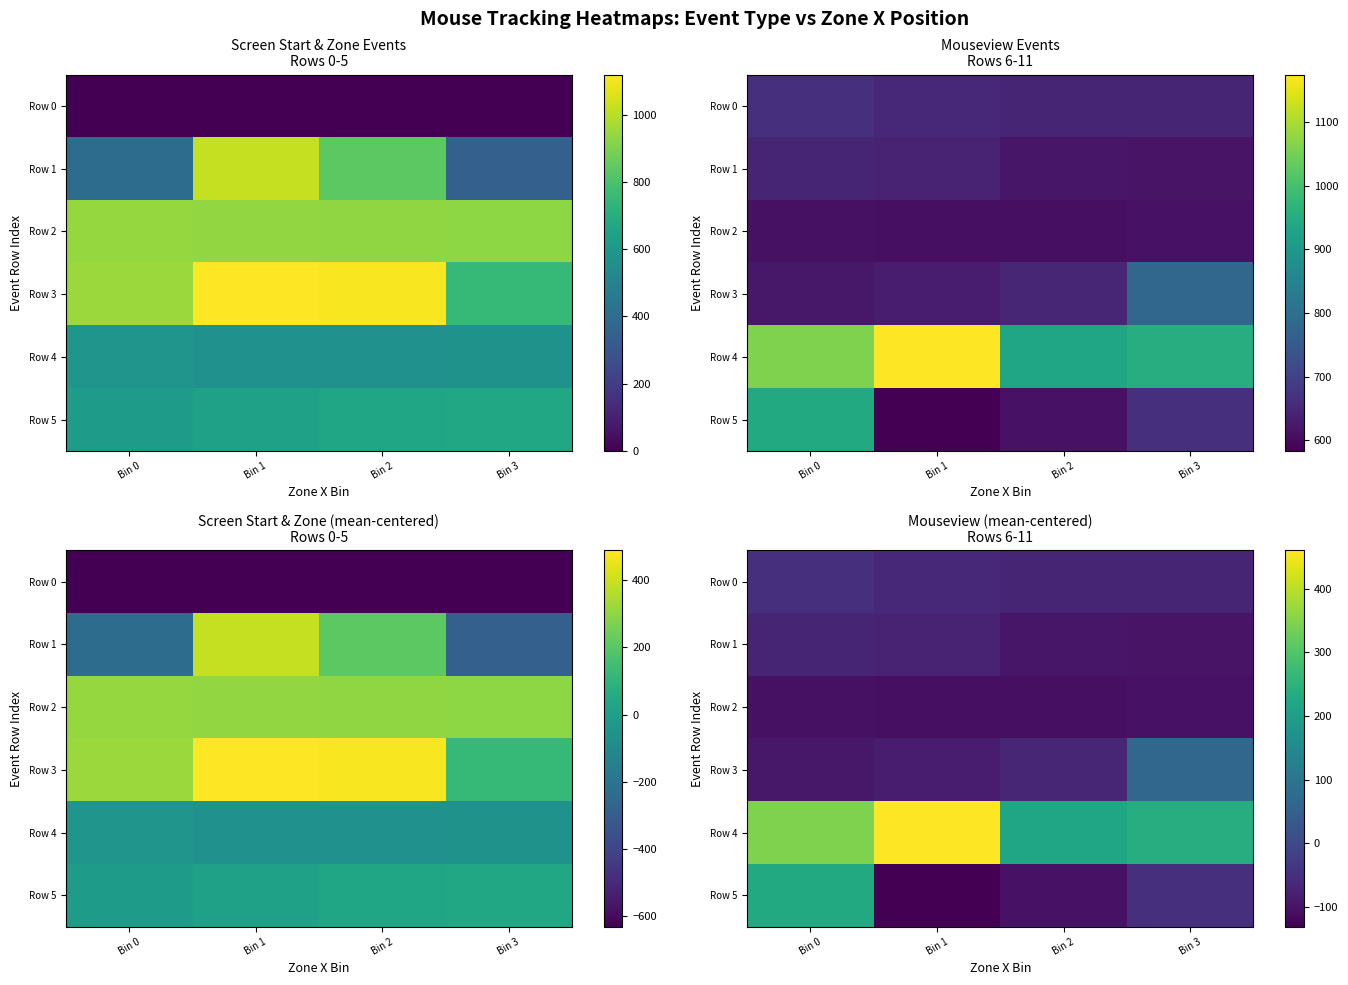

Between Bin 0 and Bin 3, which series saw the biggest shift?

Row 5